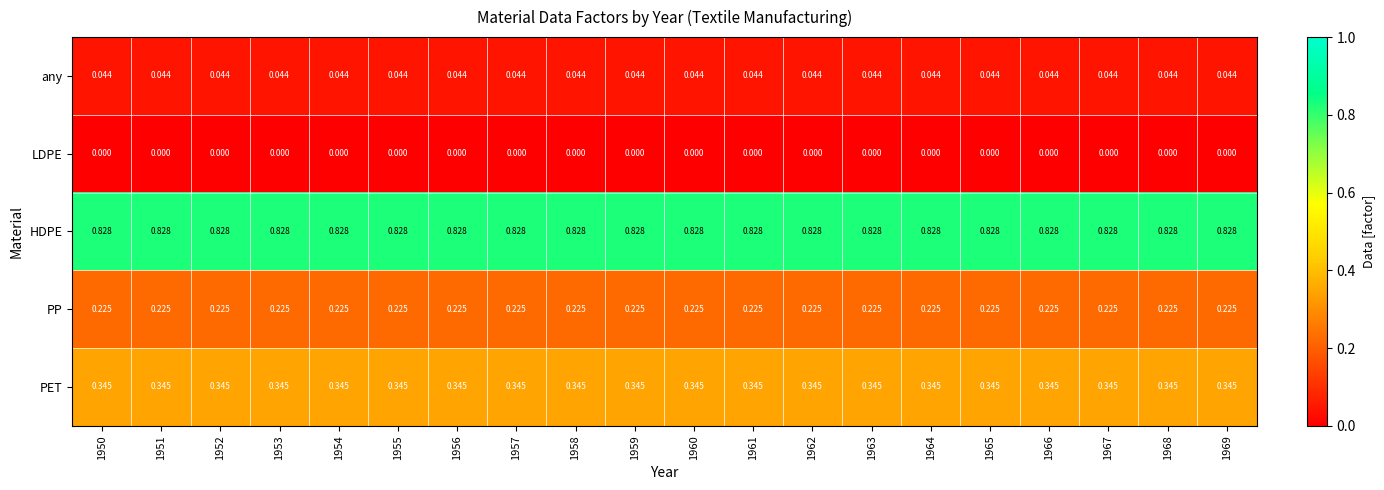

Which series has the largest total across all categories?

HDPE